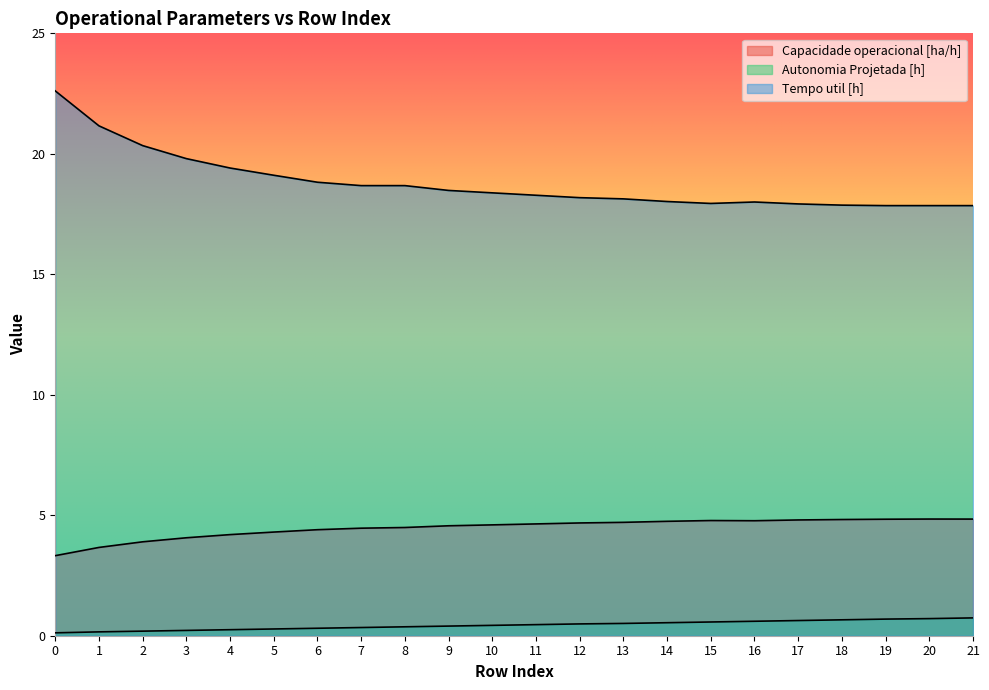

What value does the Tempo util [h] series have at 19?

17.9